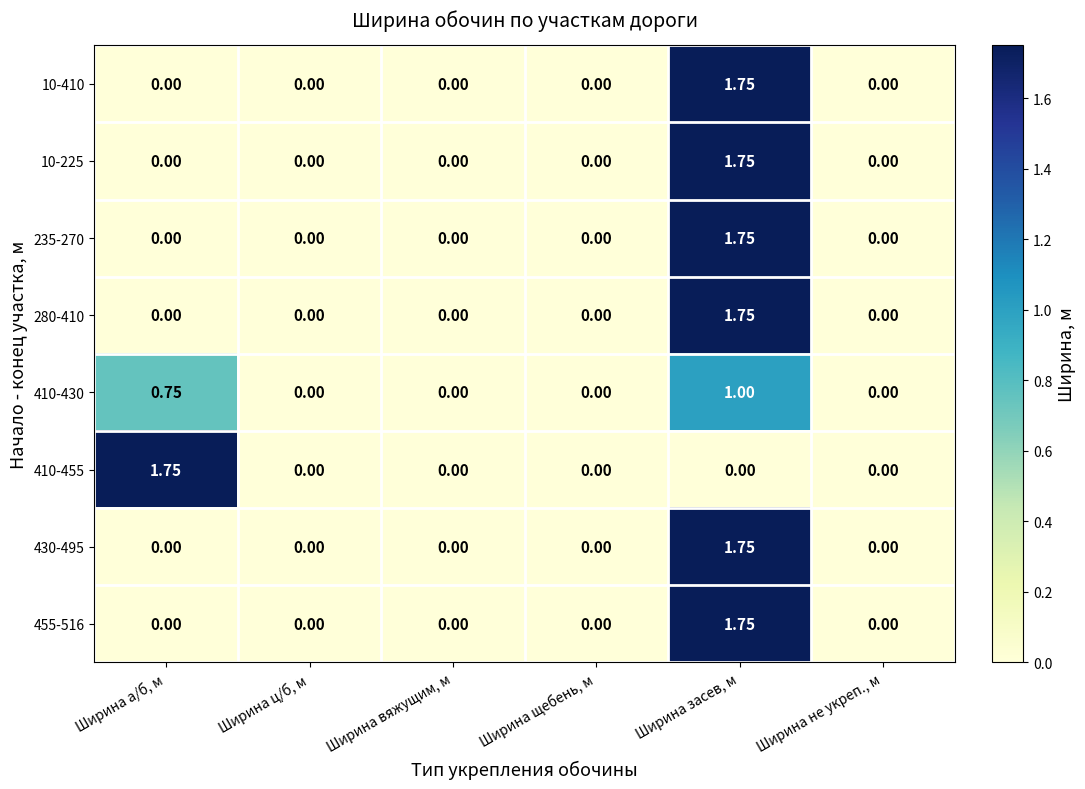

At which category is the sum across all series the highest?

Ширина засев, м